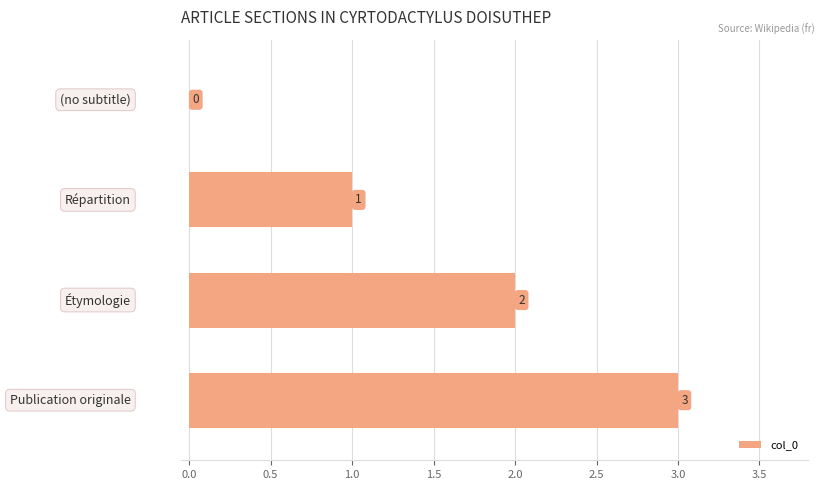

What is the maximum value shown in the chart?

3